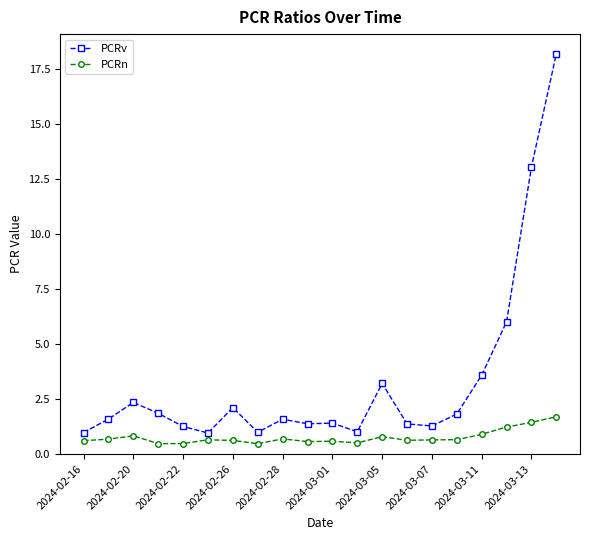

What is the value of the PCRv point at the 19th from the left?

13.1